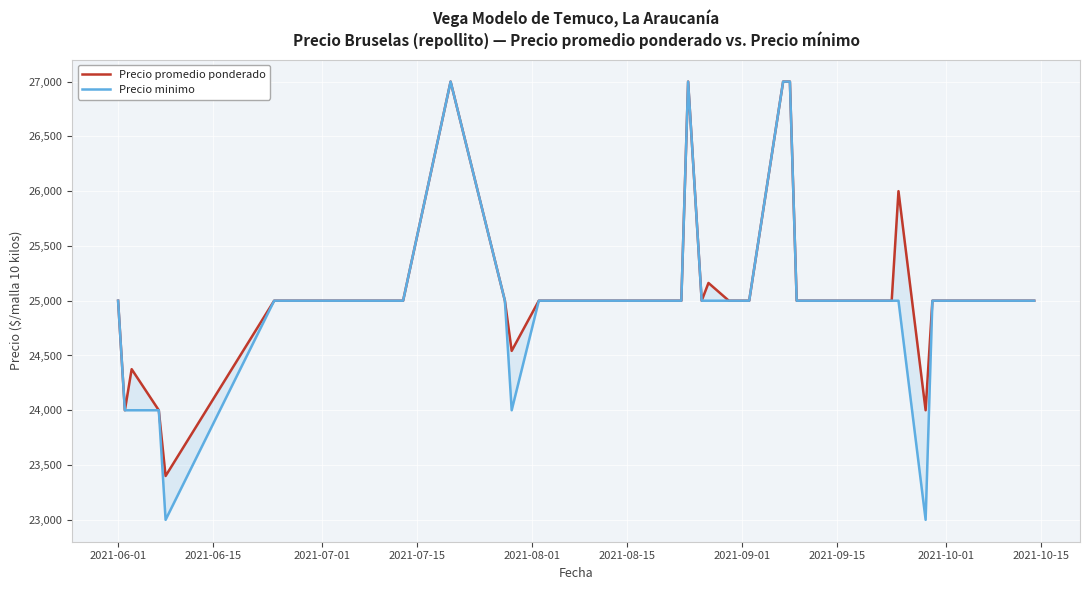

Reading left to right, extract all data points from this chart.

Precio promedio ponderado: 25000	24000	24375	24000	23400	25000	25000	25000	25000	25000	27000	25000	24542	25000	25000	25000	25000	25000	25000	25000	25000	25000	25000	27000	25000	25162	25000	25000	27000	27000	25000	25000	25000	25000	25000	26000	24000	25000	25000	25000
Precio minimo: 25000	24000	24000	24000	23000	25000	25000	25000	25000	25000	27000	25000	24000	25000	25000	25000	25000	25000	25000	25000	25000	25000	25000	27000	25000	25000	25000	25000	27000	27000	25000	25000	25000	25000	25000	25000	23000	25000	25000	25000